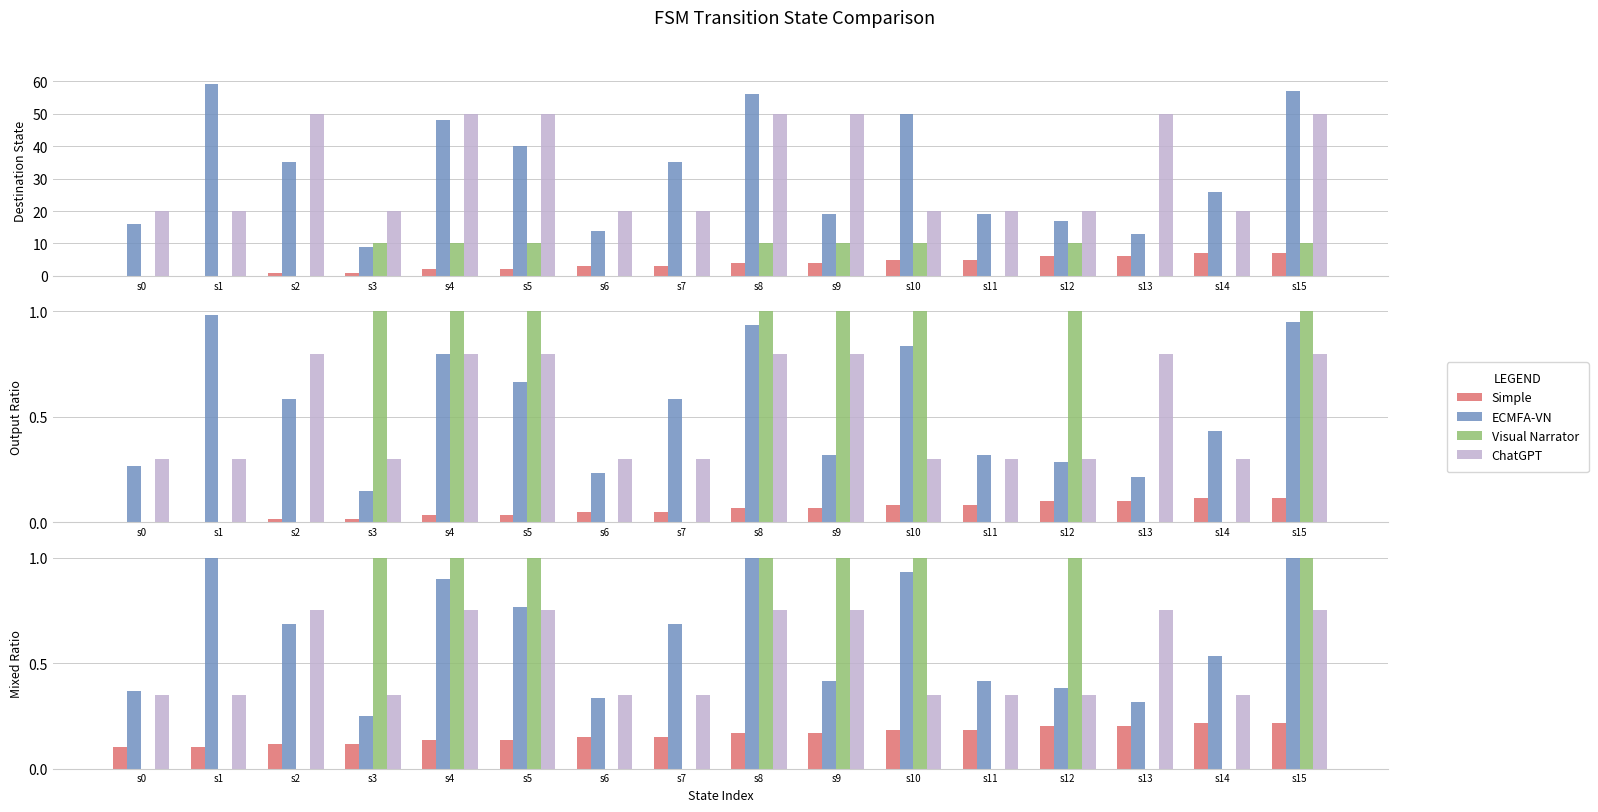

Which series has the widest spread of values?

Visual Narrator